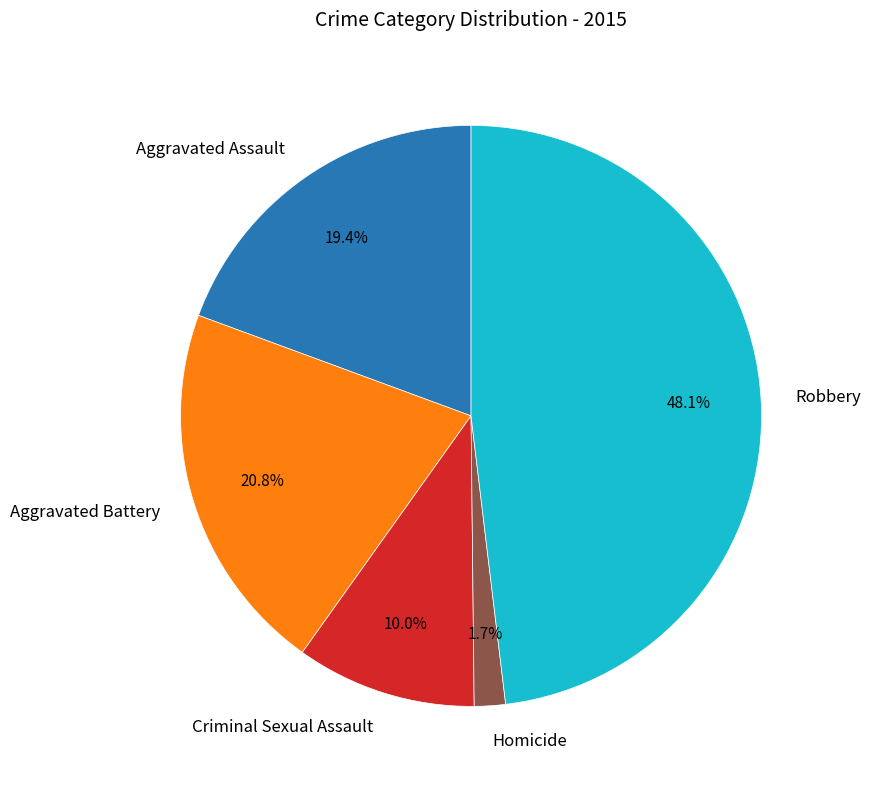

Which has a higher value, Criminal Sexual Assault or Robbery?

Robbery